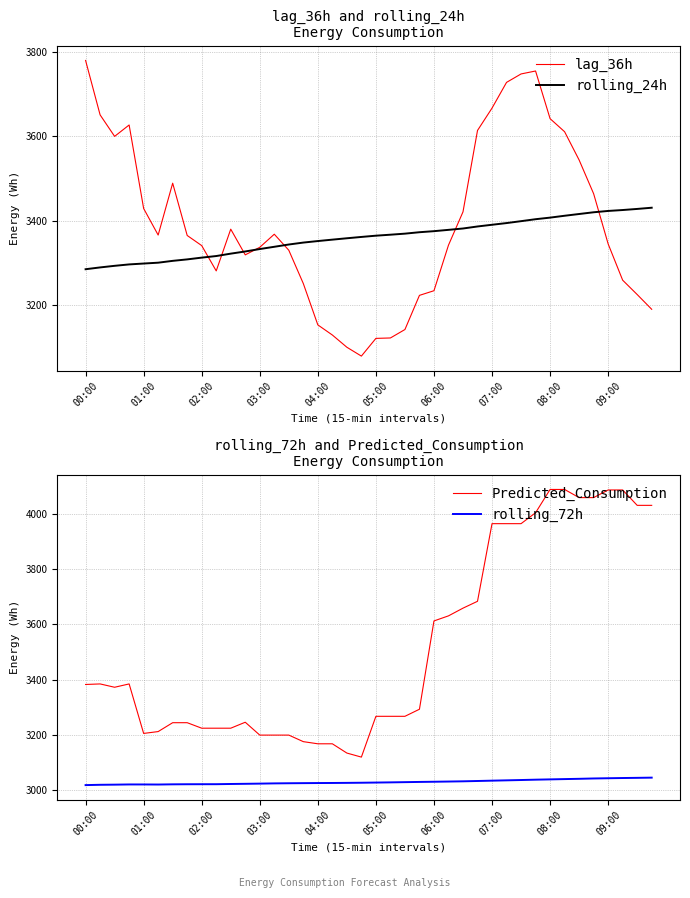

What is the maximum value for Predicted_Consumption?

4090.0